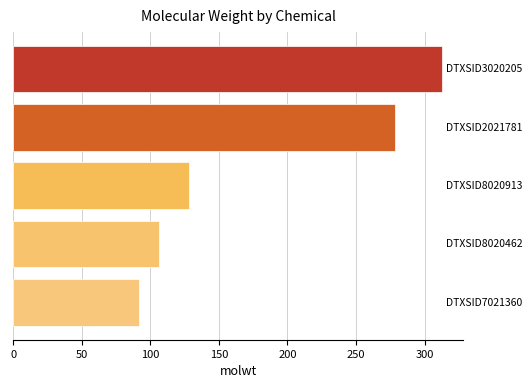

What is the greatest value displayed?

312.4